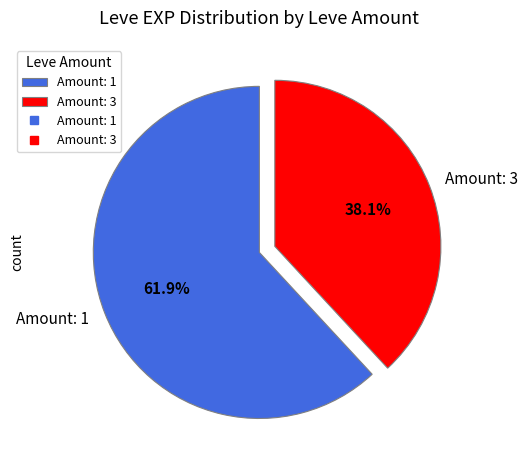

Does Amount: 3 account for over 50% of the chart?

No